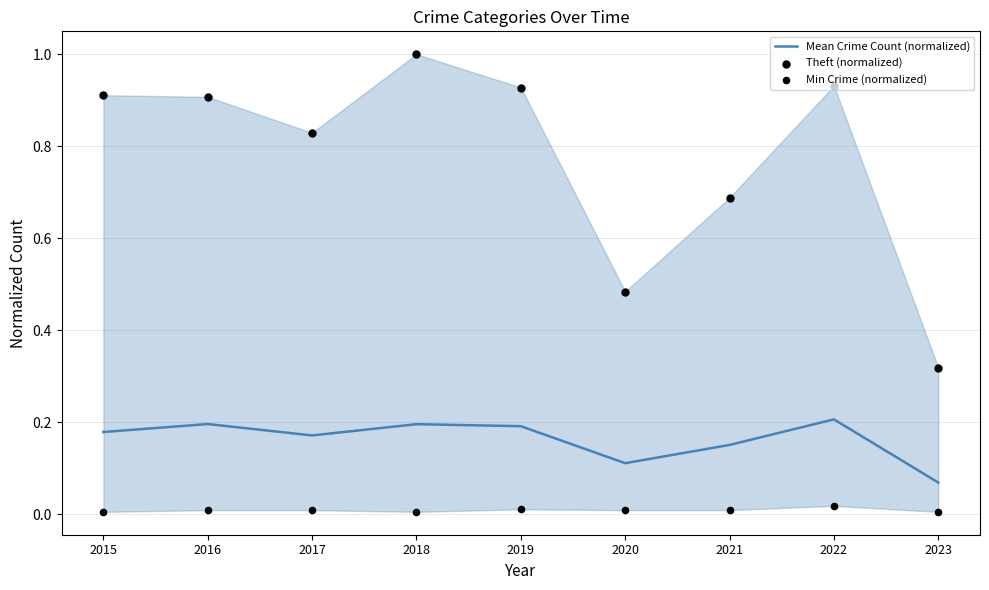

What are all the series names shown in the legend?

Mean Crime Count (normalized), Theft (normalized), Min Crime (normalized)